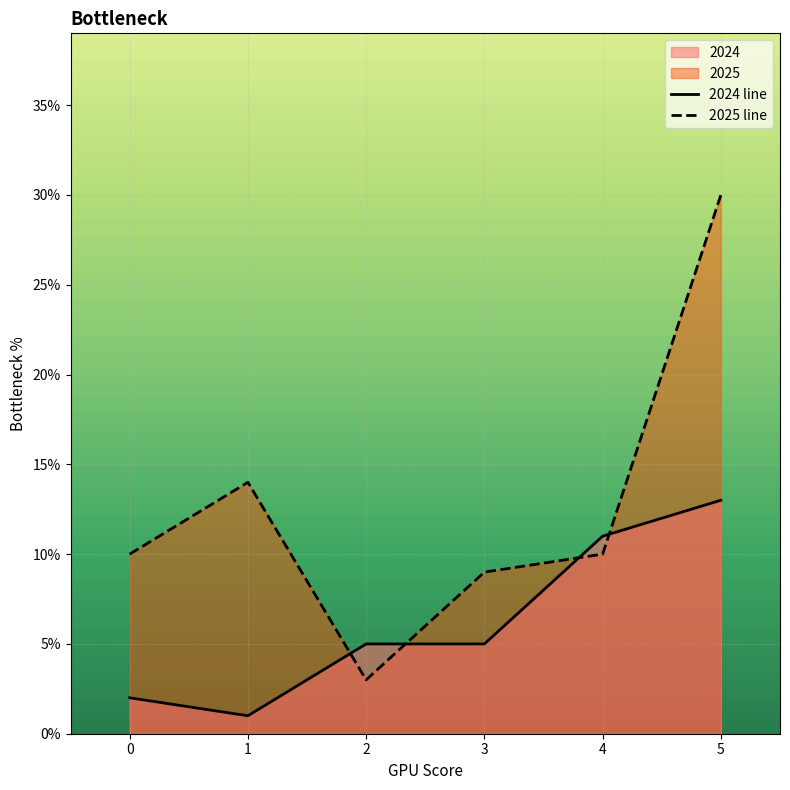

At how many categories does at least one series exceed 19?

1